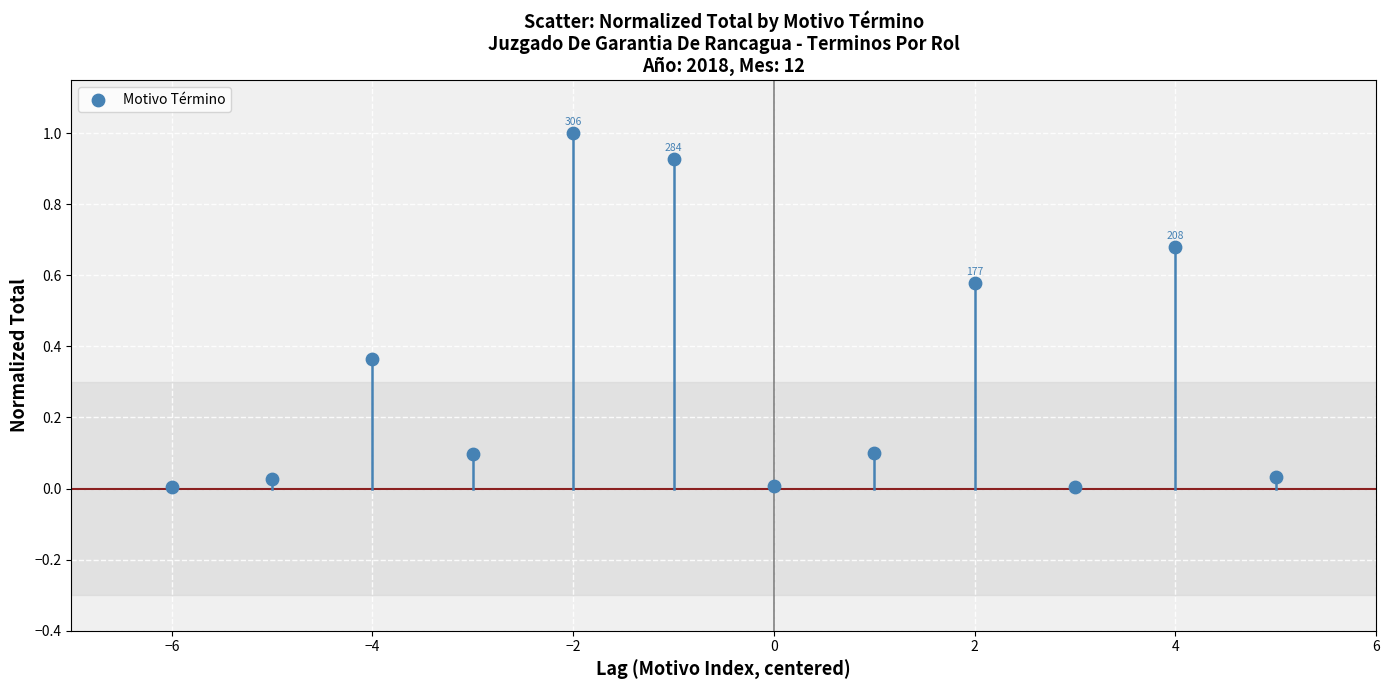

What is the average X value?

-0.5